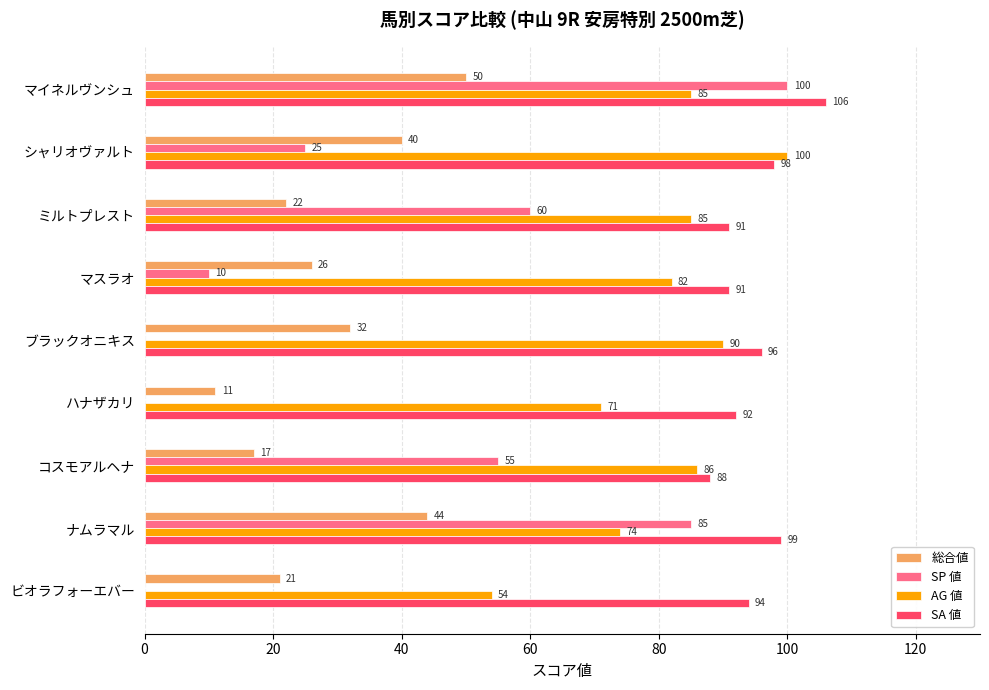

How many categories are shown in the chart?

9